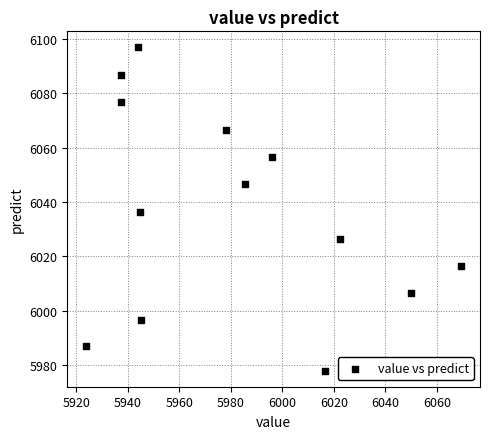

What is the range of X values (max minus min)?

145.7